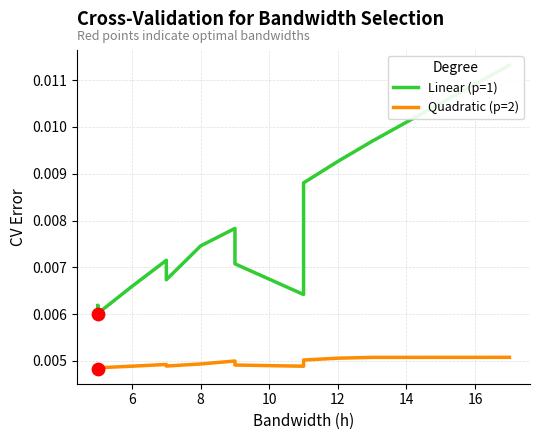

Which series reaches the maximum Y coordinate?

Linear (p=1)